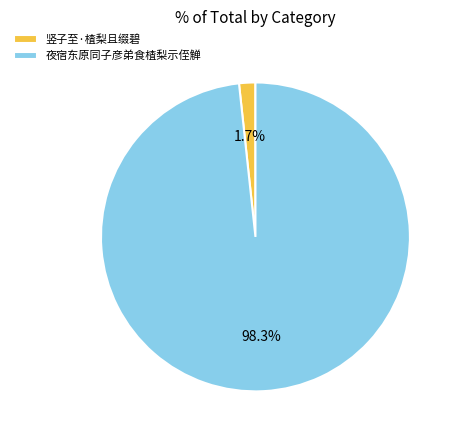

Rank the categories by value from highest to lowest.

夜宿东原同子彦弟食楂梨示侄觯, 竖子至·楂梨且缀碧